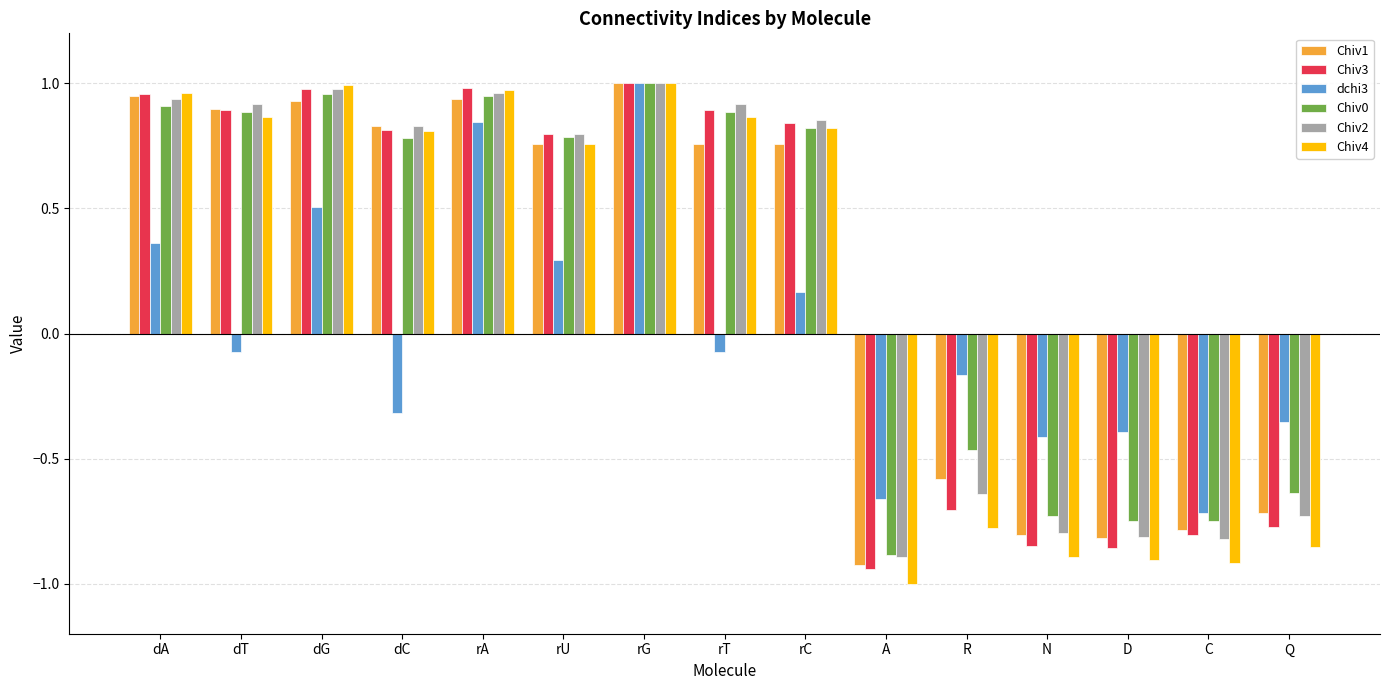

At which category does the chart reach its minimum across all series?

A